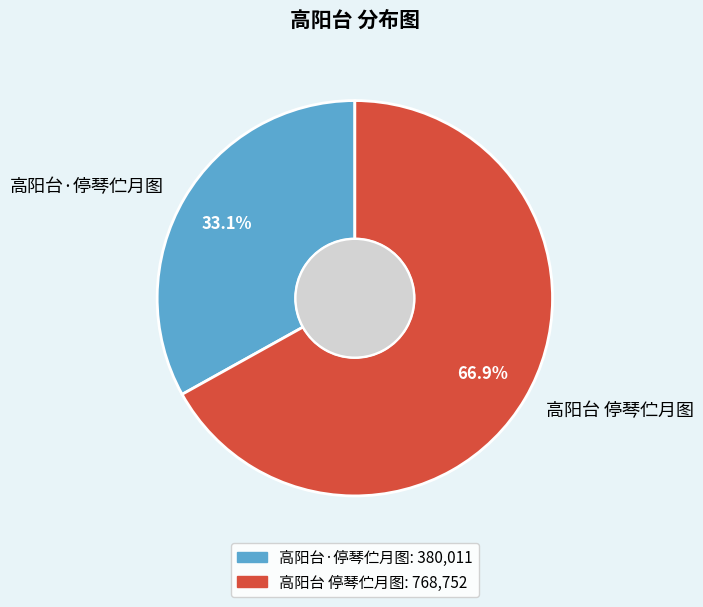

The 高阳台 停琴伫月图 slice represents 67% of the pie. True or false?

True